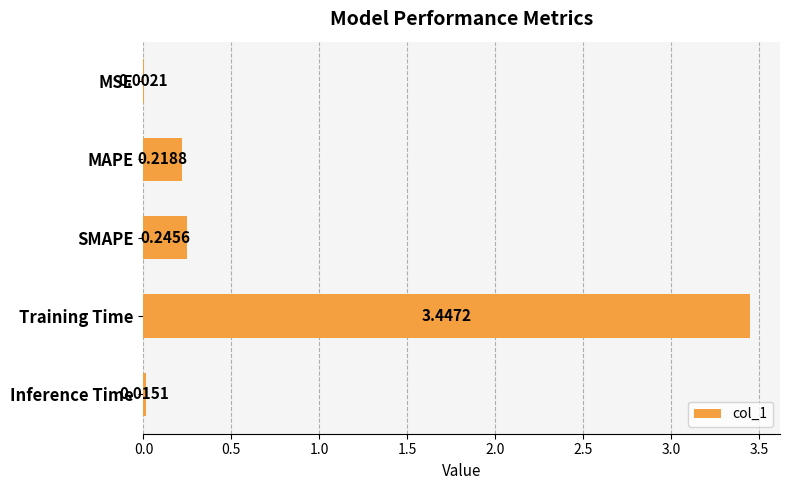

Does the chart contain stacked bars?

No